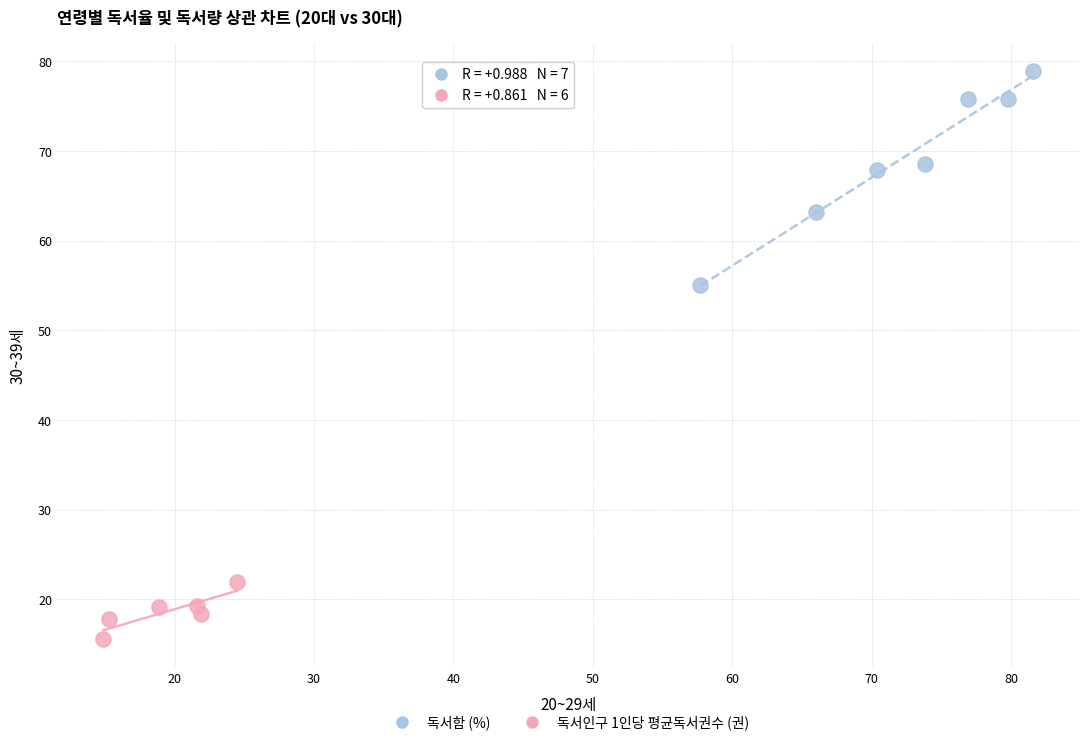

Which series contains the highest Y value?

독서함 (%)